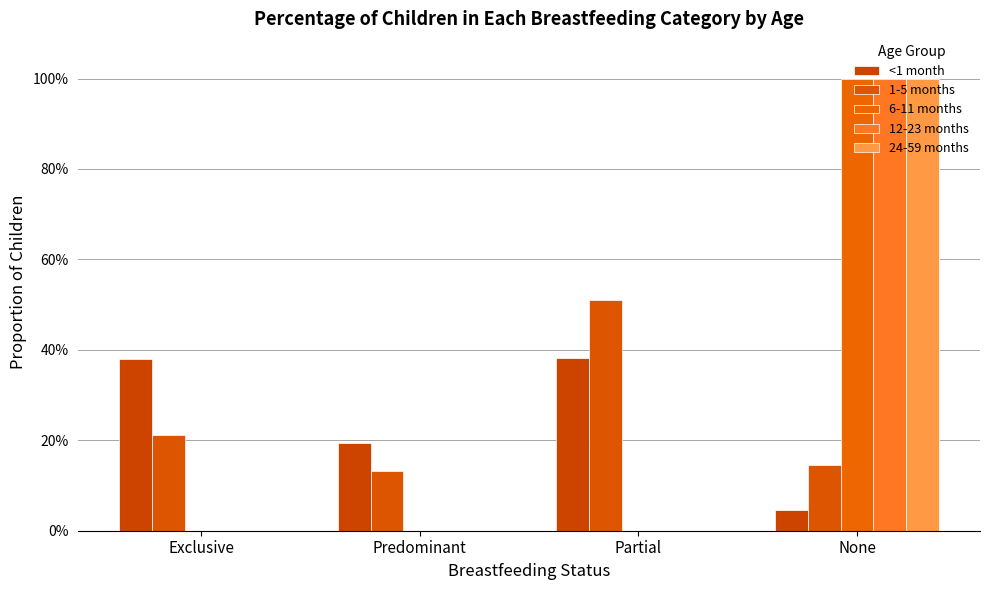

What is the sum of all 1-5 months values?

1.0